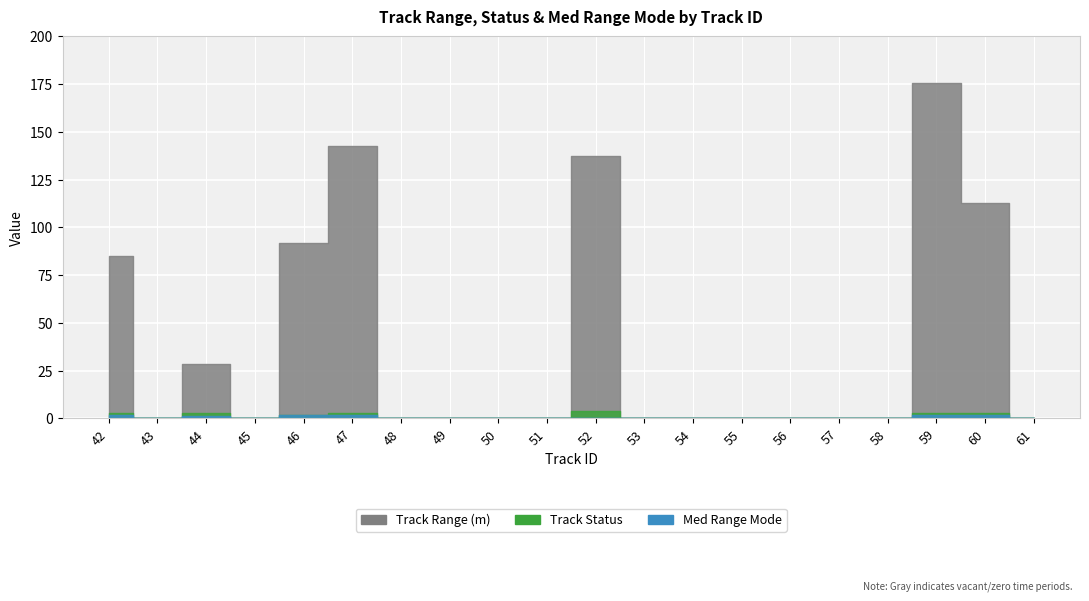

How many lines are shown in the chart?

3